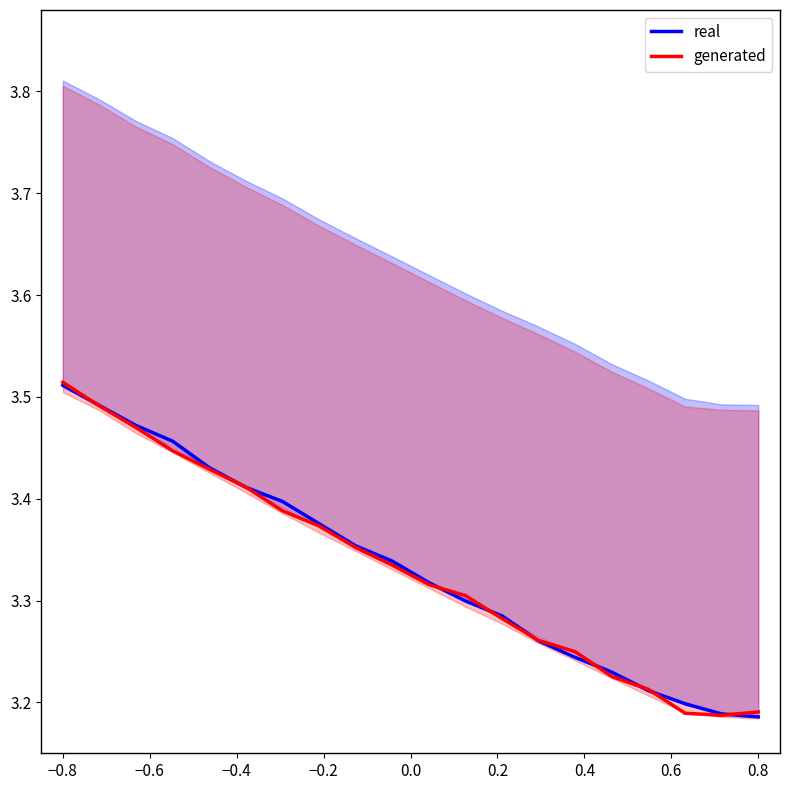

Count the number of data series in this chart.

2